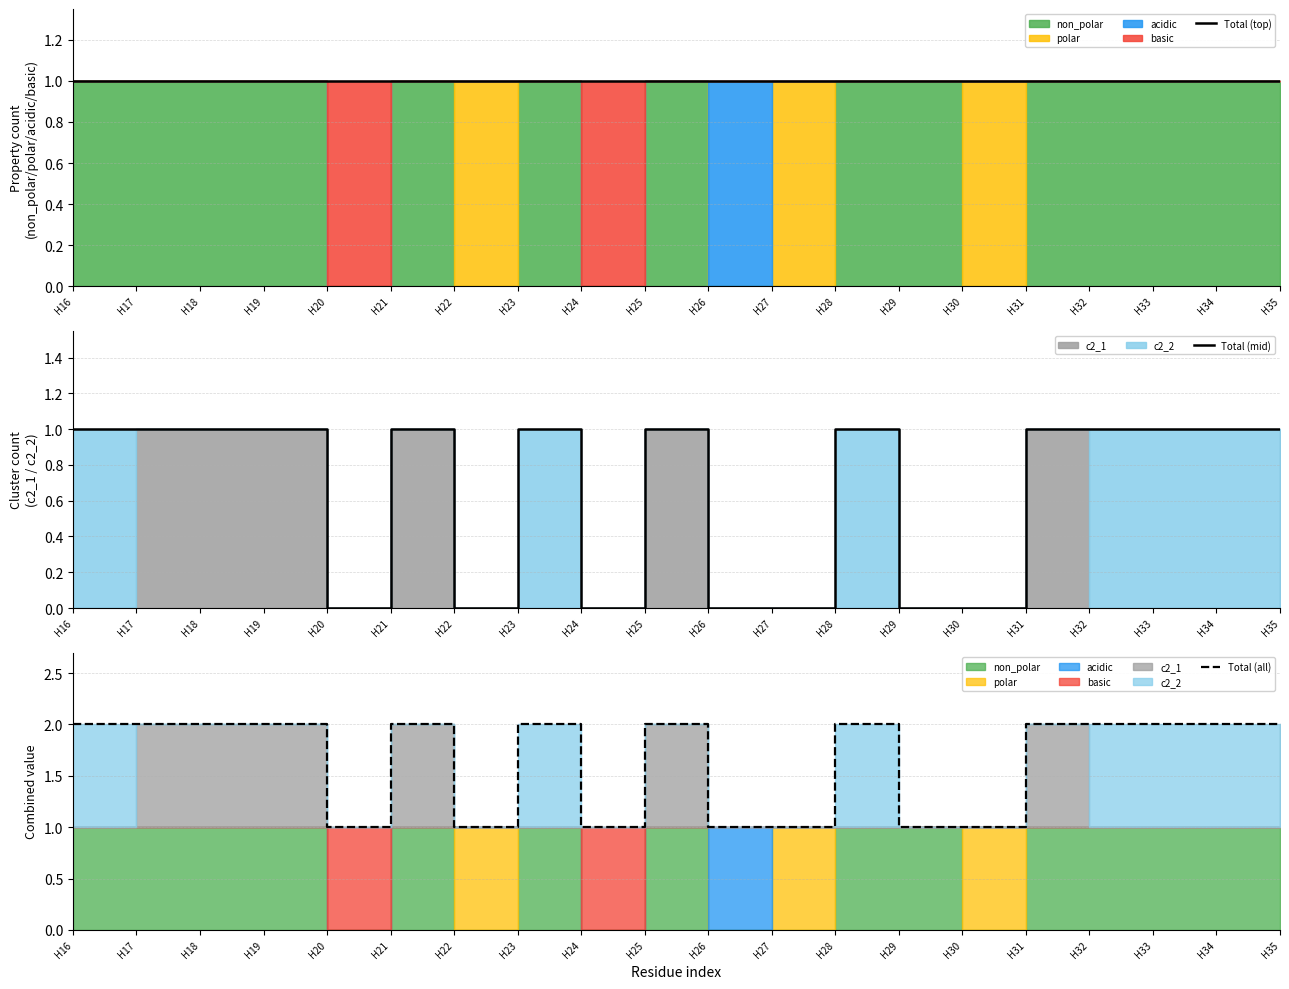

How many lines are shown in the chart?

3